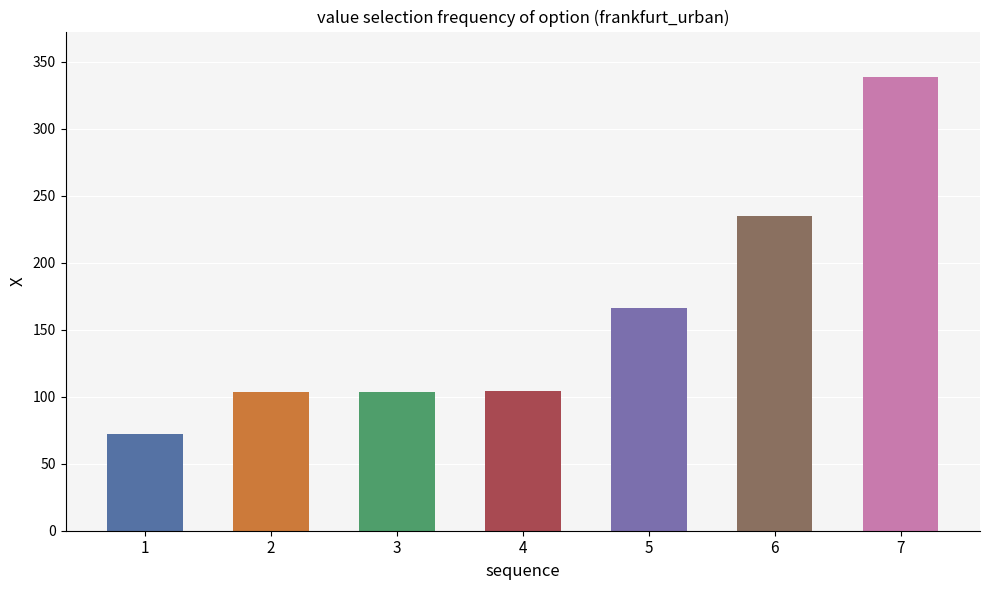

What is the approximate value at 4?

104.3